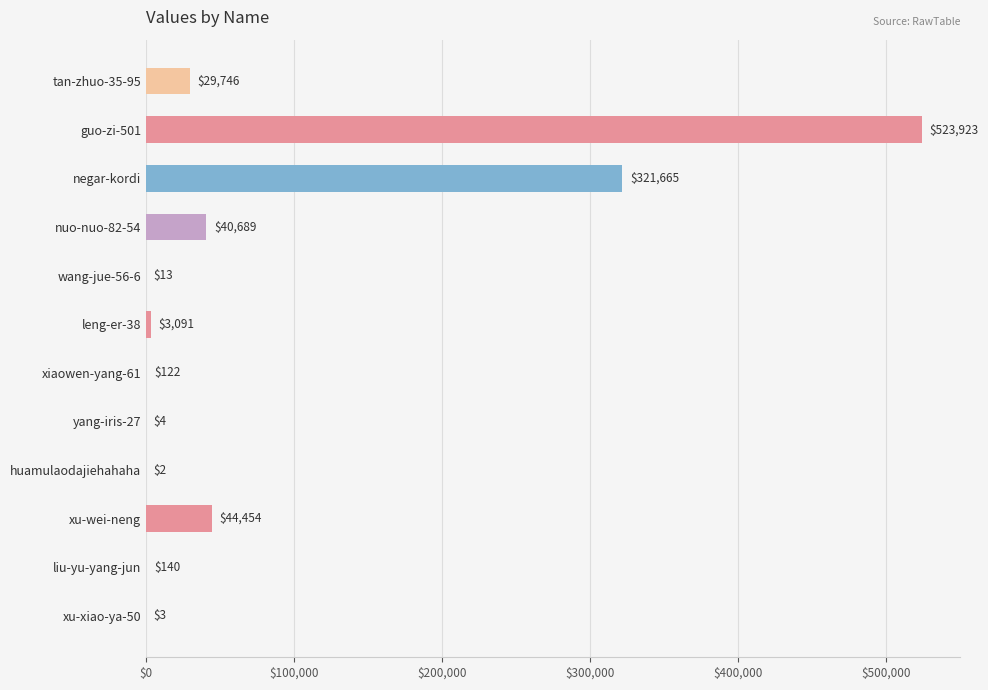

What is the sum of all values?

963852